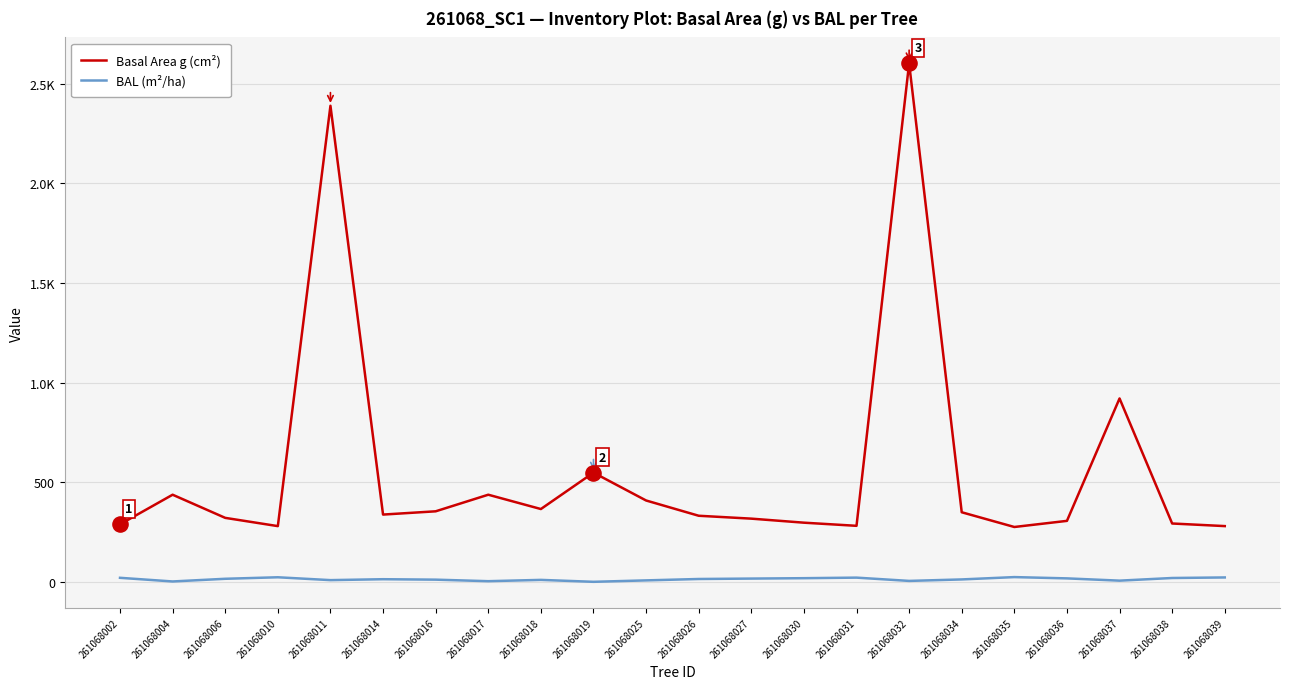

Is the value of Basal Area g (cm²) at 261068030 greater than the value of BAL (m²/ha) at 261068036?

Yes